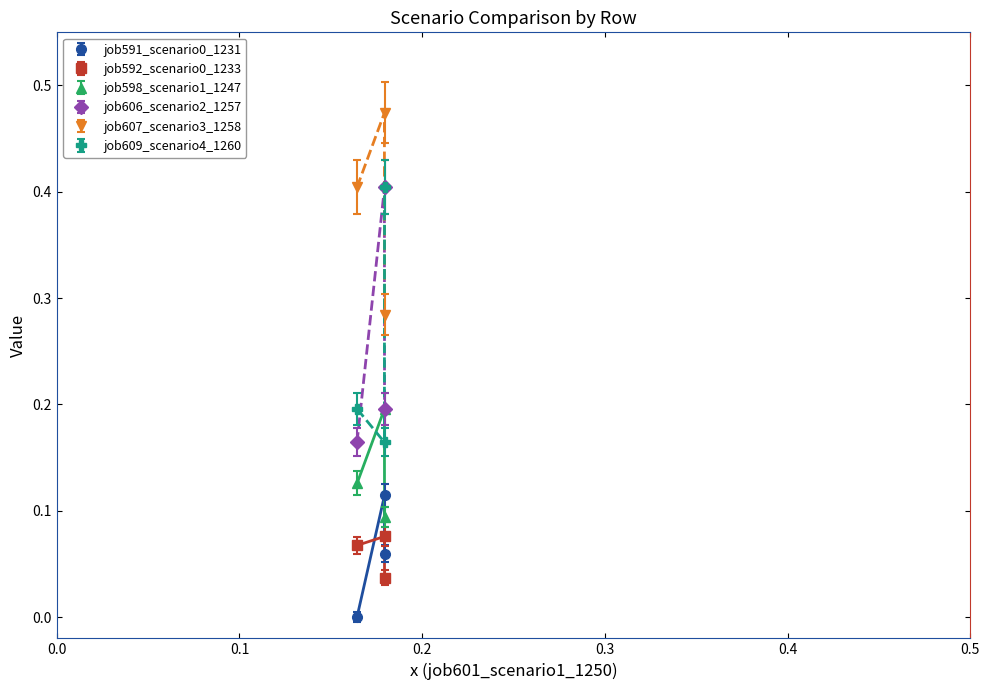

Does the chart have visible grid lines?

No